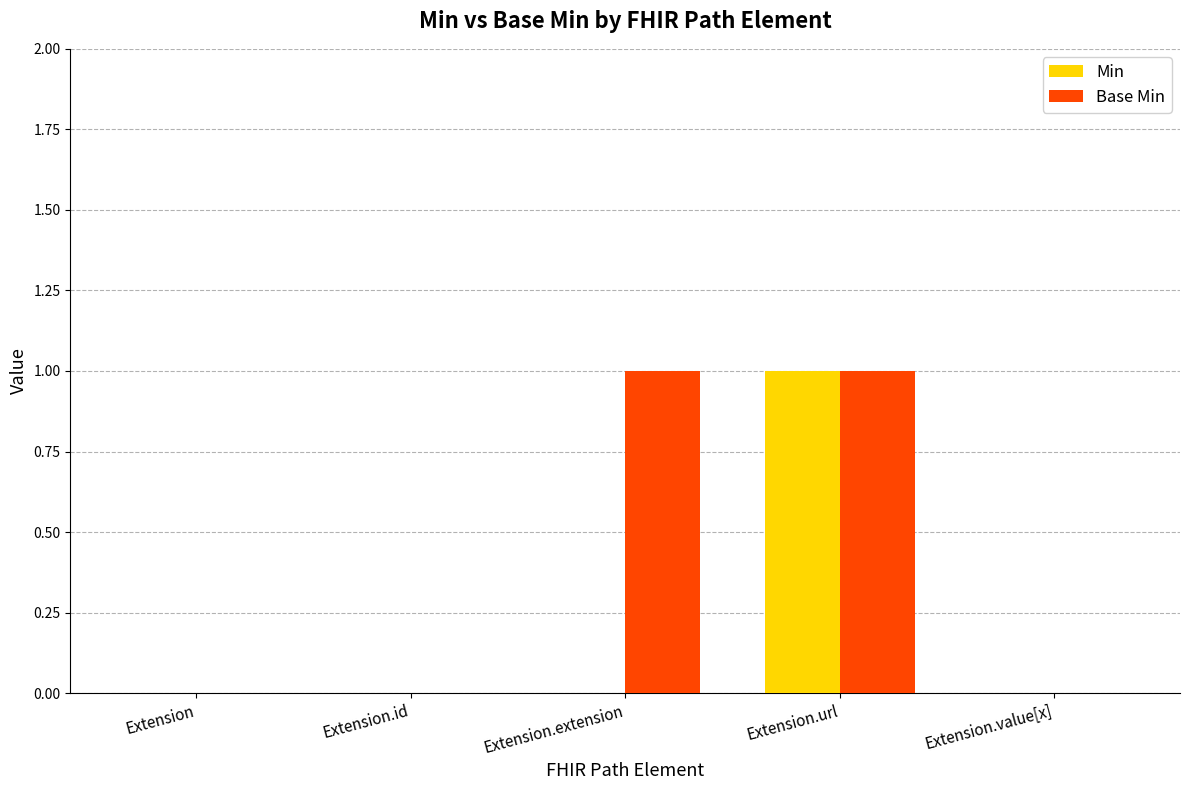

Between Extension.extension and Extension.url, which series saw the biggest shift?

Min